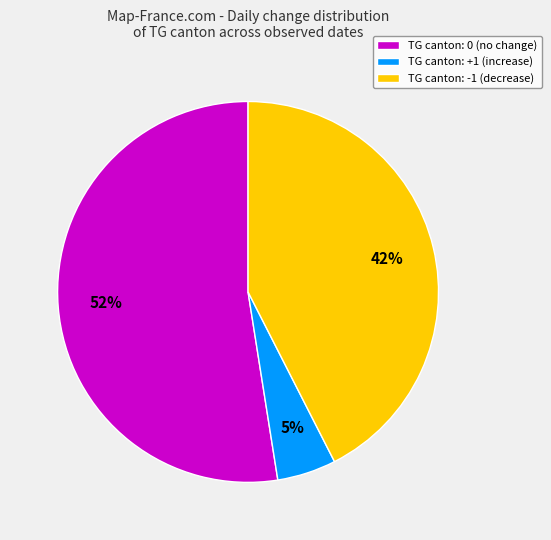

Combined, do TG canton: +1 (increase) and TG canton: 0 (no change) account for over 50%?

Yes